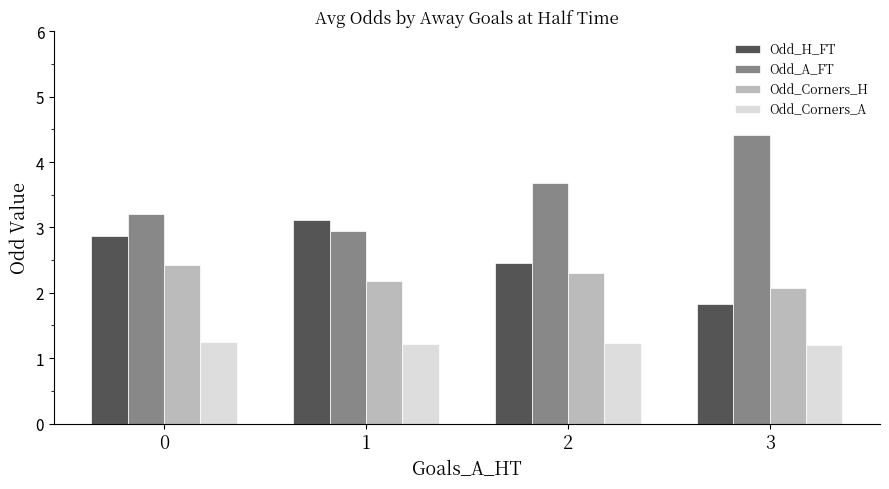

Reading left to right, list all the values displayed in this chart.

Odd_H_FT: 2.9	3.1	2.5	1.8
Odd_A_FT: 3.2	3.0	3.7	4.4
Odd_Corners_H: 2.4	2.2	2.3	2.1
Odd_Corners_A: 1.2	1.2	1.2	1.2